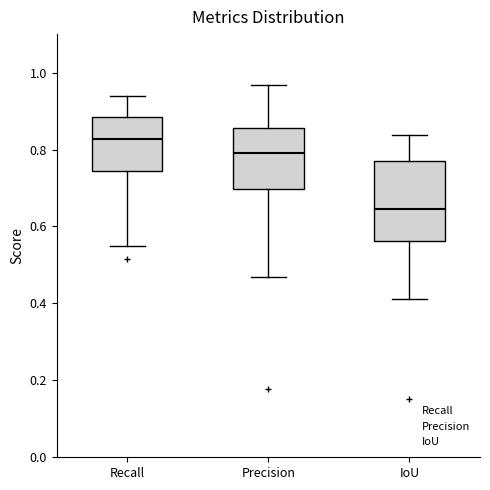

Where does the upper whisker of the box for IoU end on the y-axis? The values are not printed on the chart, so give them approximately, as read against the axis.

0.84